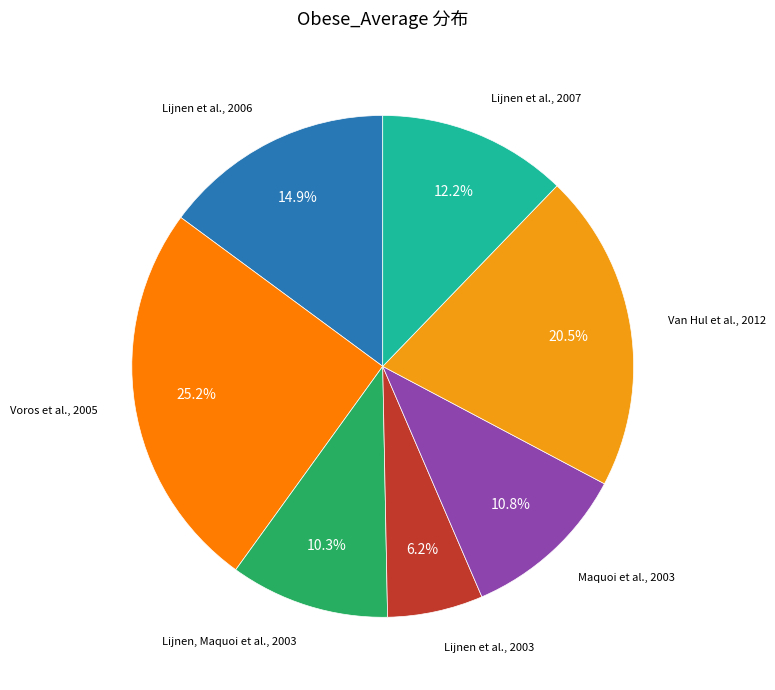

How many slices are in this pie chart?

7